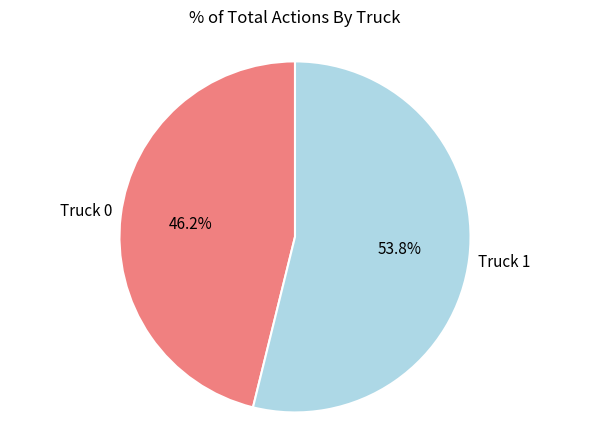

Does any single category account for the majority?

Yes